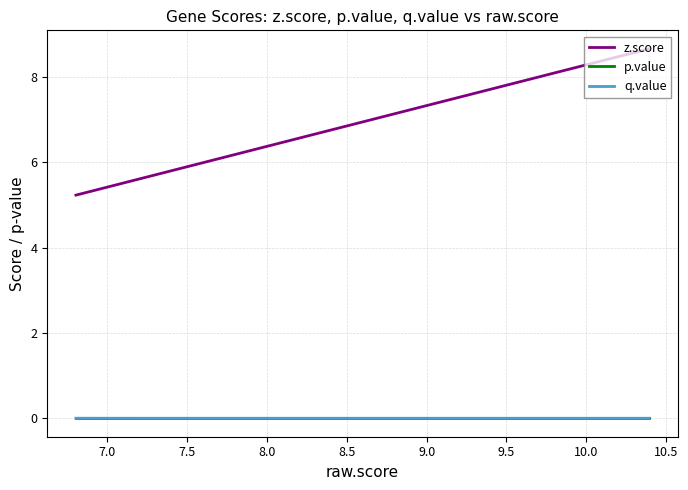

What is the difference between the maximum and minimum values in the z.score series?

3.4